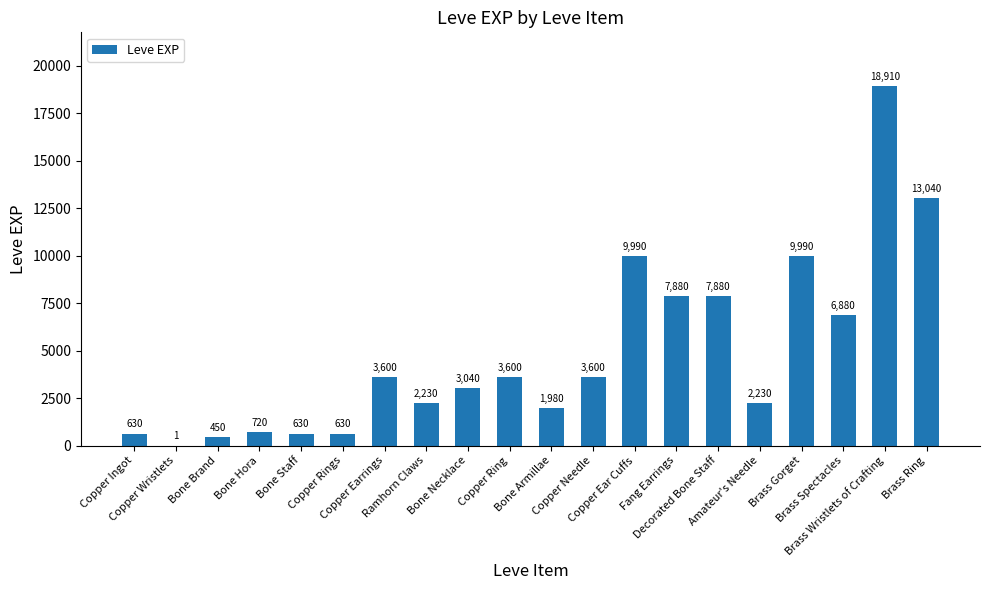

What is the greatest value displayed?

18910